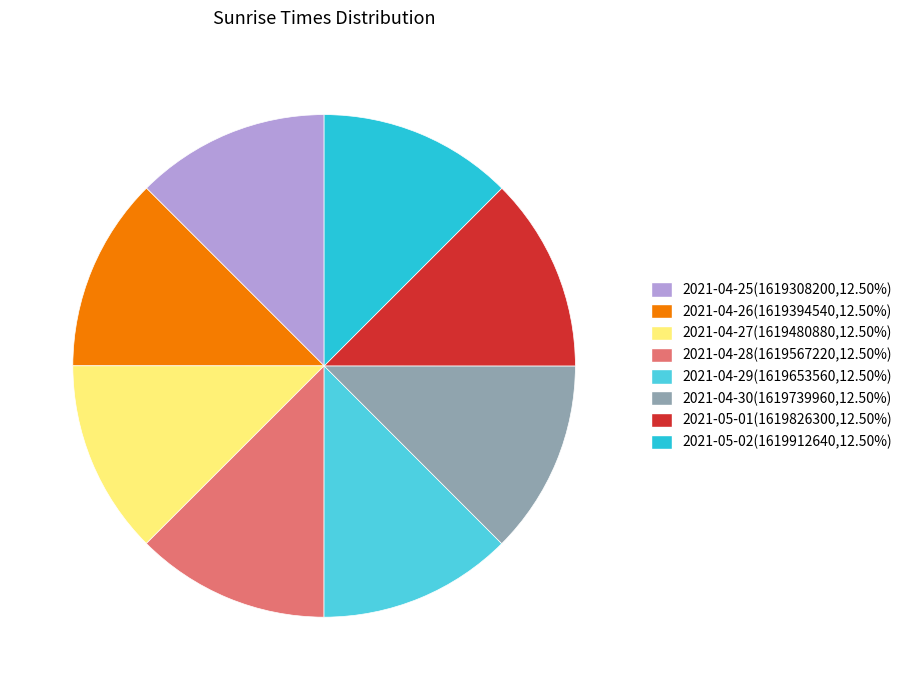

What is the ratio of the value at 2021-04-26 to the value at 2021-05-01?

1.0